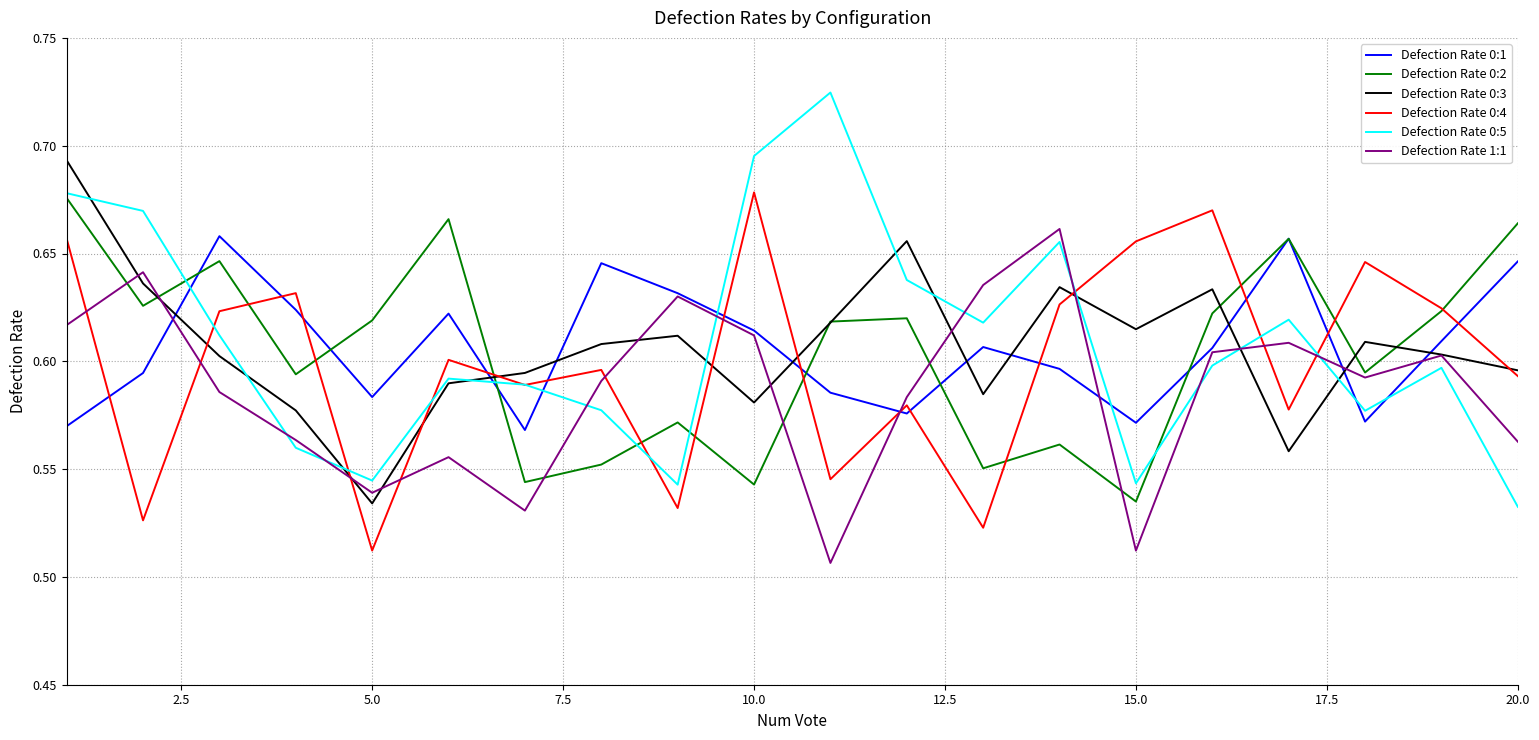

Does the chart have visible grid lines?

Yes